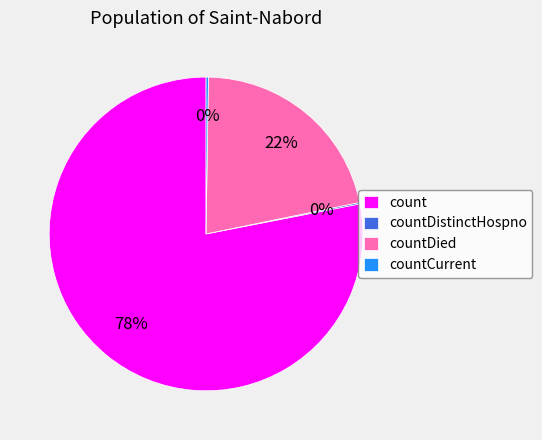

What percentage is the countDied slice, to the nearest percent?

22%